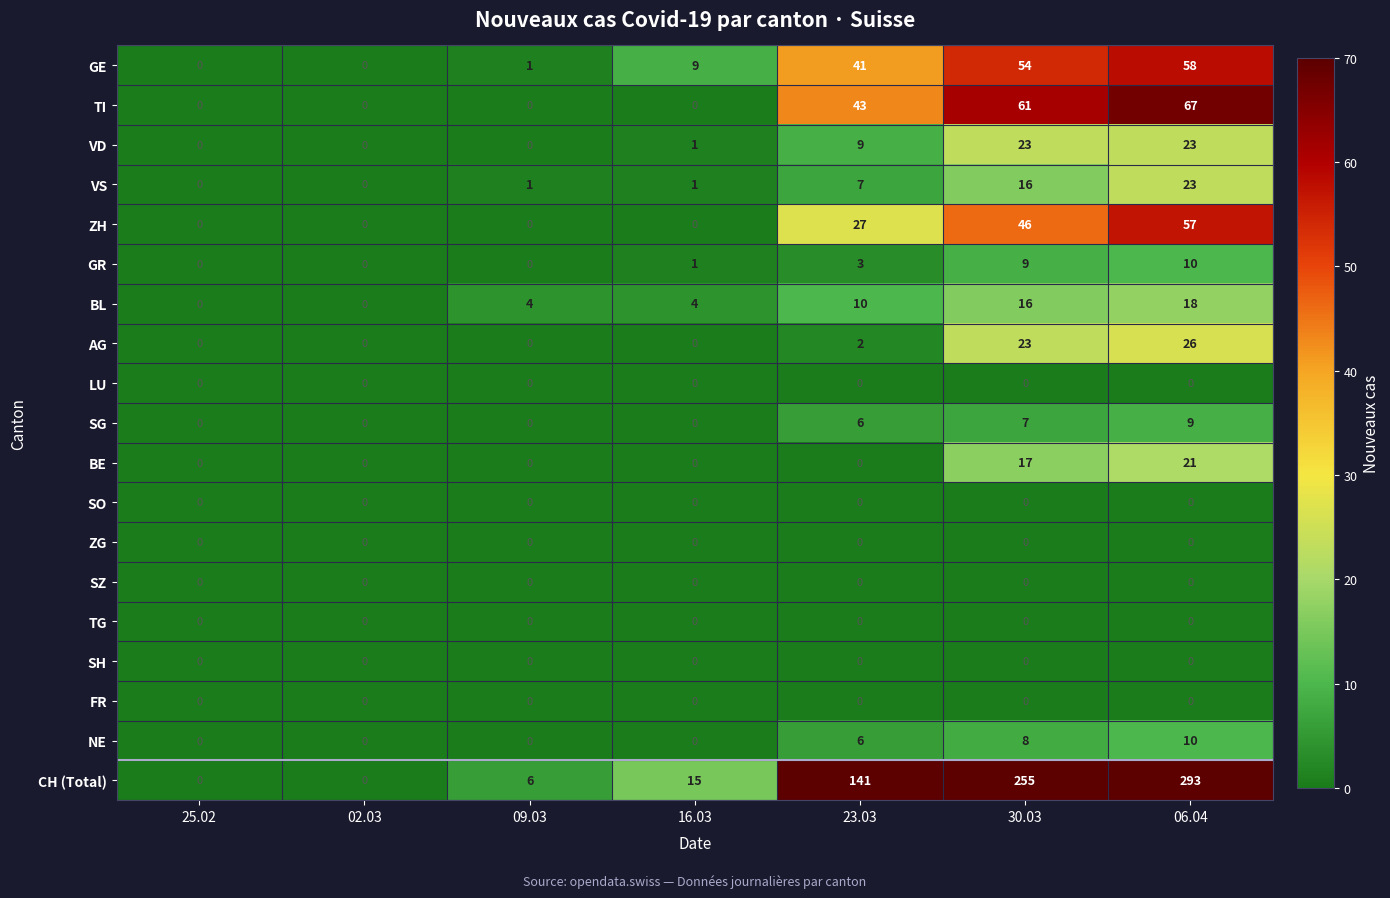

Which series changed the most between 25.02 and 06.04?

CH (Total)